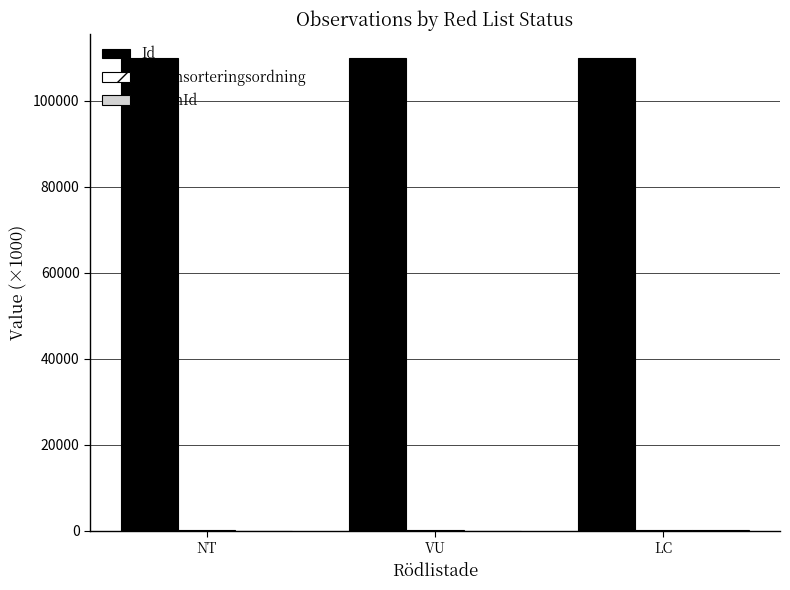

What is the greatest value displayed?

110047.9